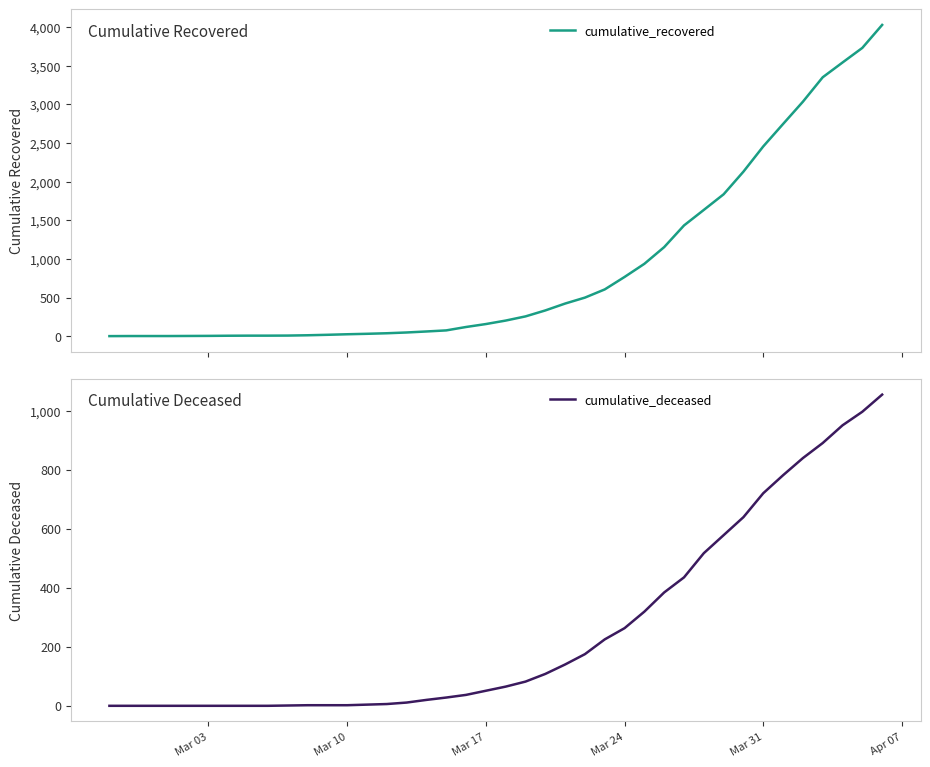

How many series are shown in this chart?

2